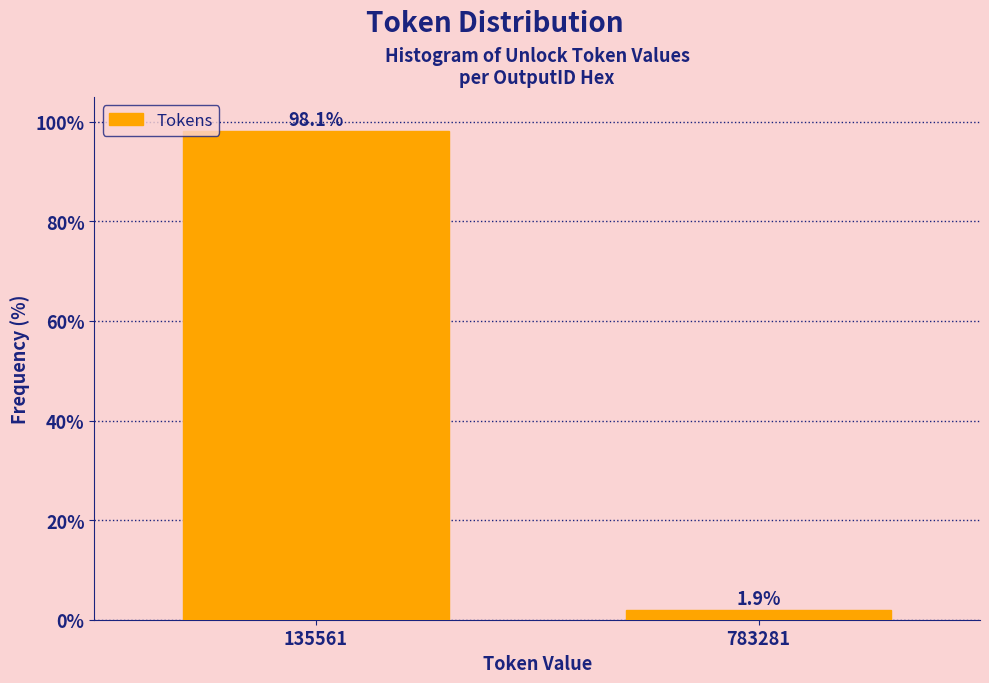

Reading left to right, list all the values displayed in this chart.

98.1	1.9